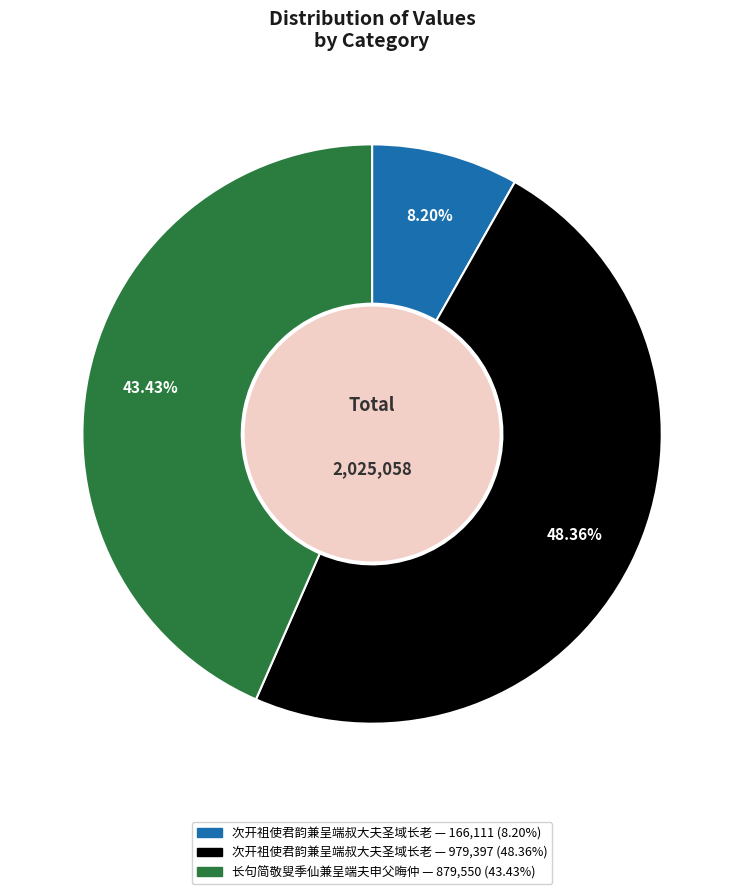

Is there any slice that represents more than half of the pie?

No